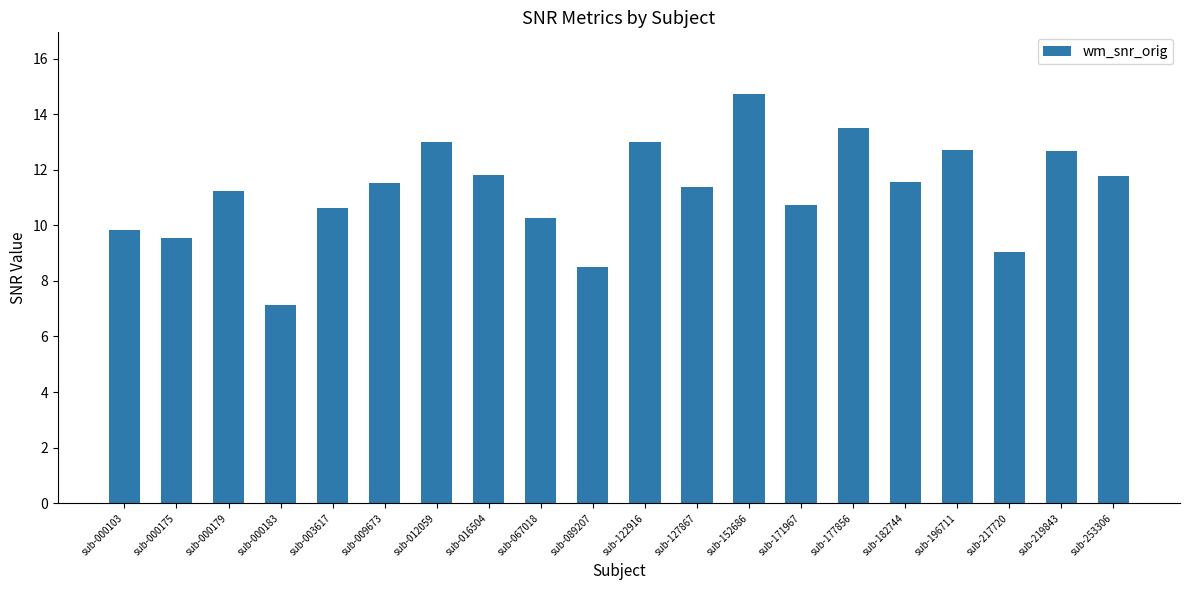

Which has a higher value, sub-127867 or sub-000175?

sub-127867